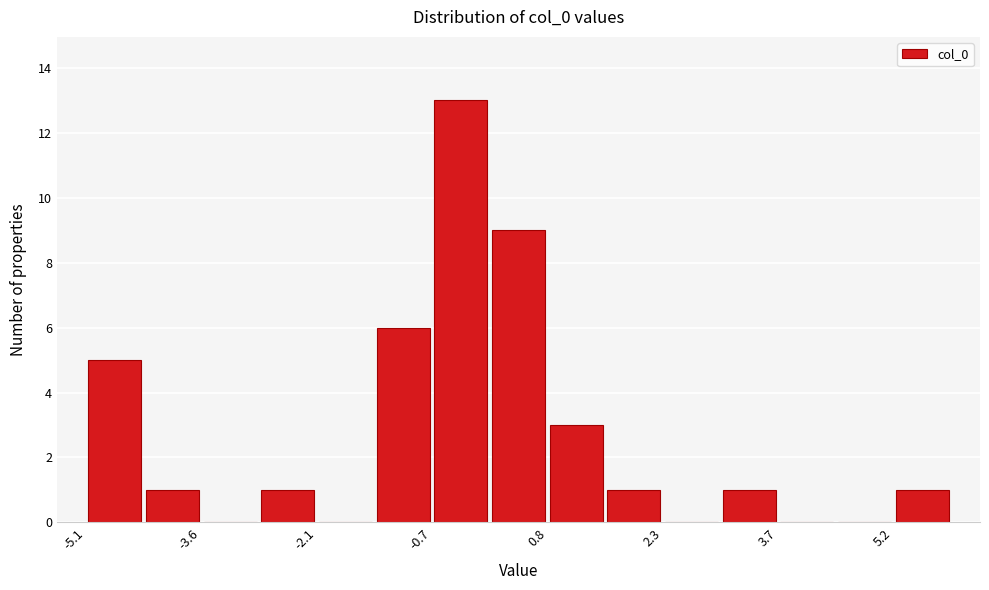

Around what value on the x-axis is the tallest bar? Give the approximate position of its centre, as read against the axis.

-0.4